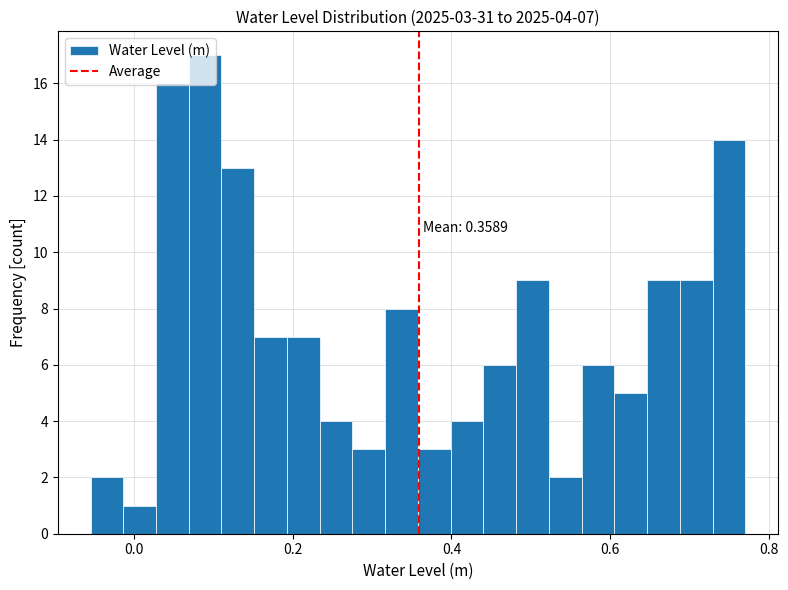

Read against the x-axis, roughly where is the centre of the tallest bar?

0.08